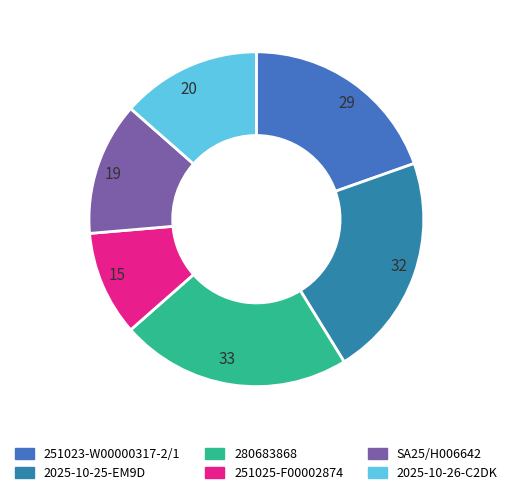

Which has a higher value, 2025-10-26-C2DK or SA25/H006642?

2025-10-26-C2DK